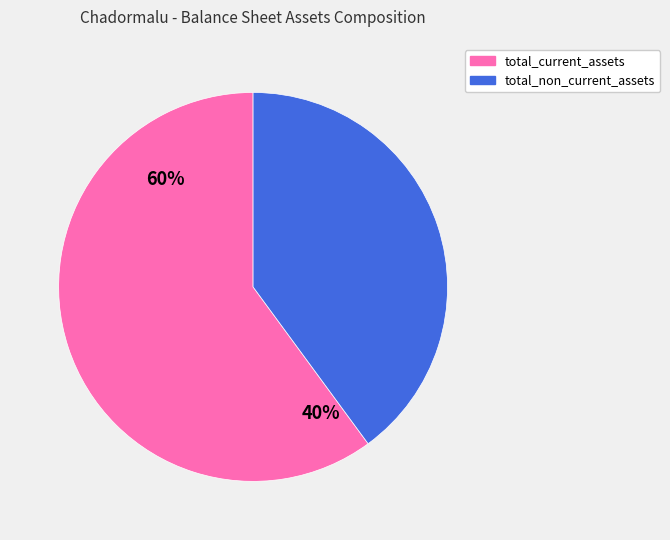

To the nearest percent, what portion does total_non_current_assets represent?

40%